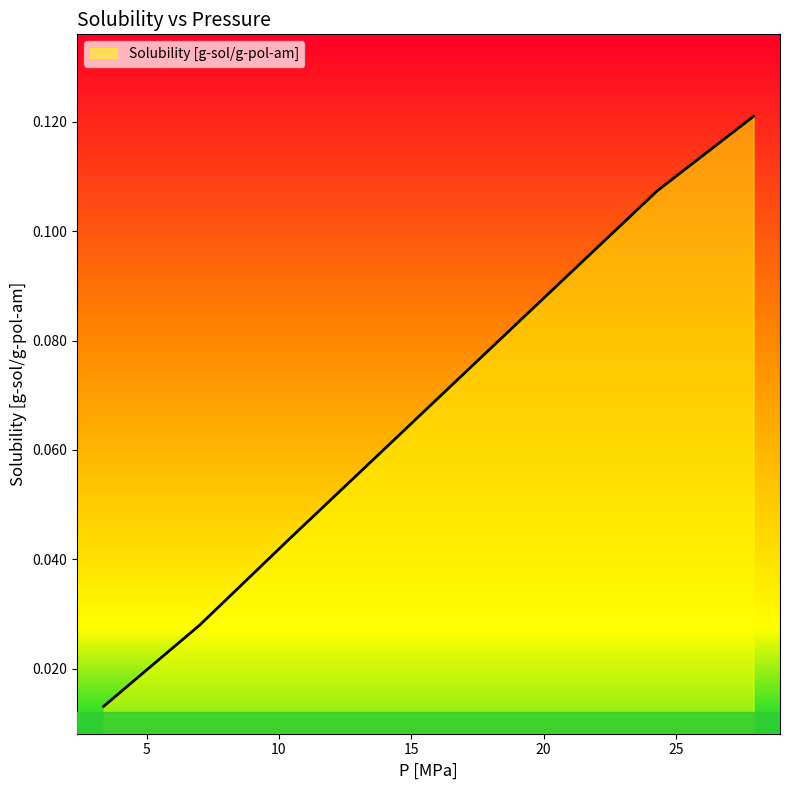

Count the values in the range 0 to 1.

8